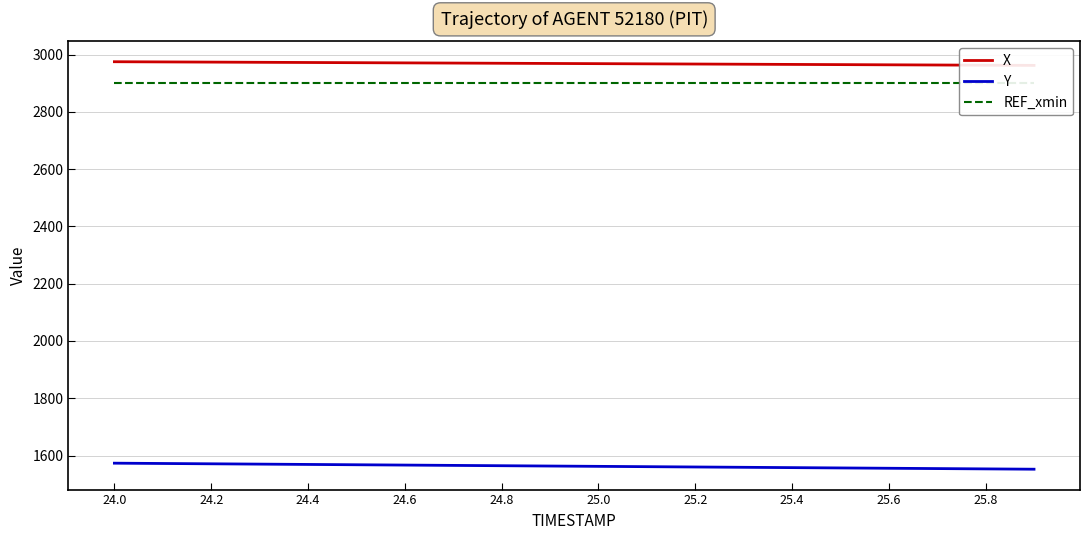

The value of Y at 24.6 is 1566.6. True or false?

True